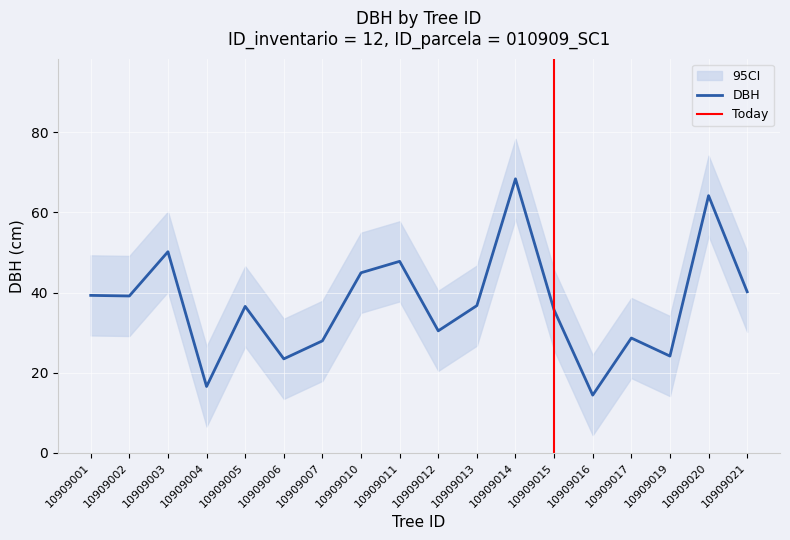

What is the difference between the second highest and second lowest values in the dbh_upper series?

47.7